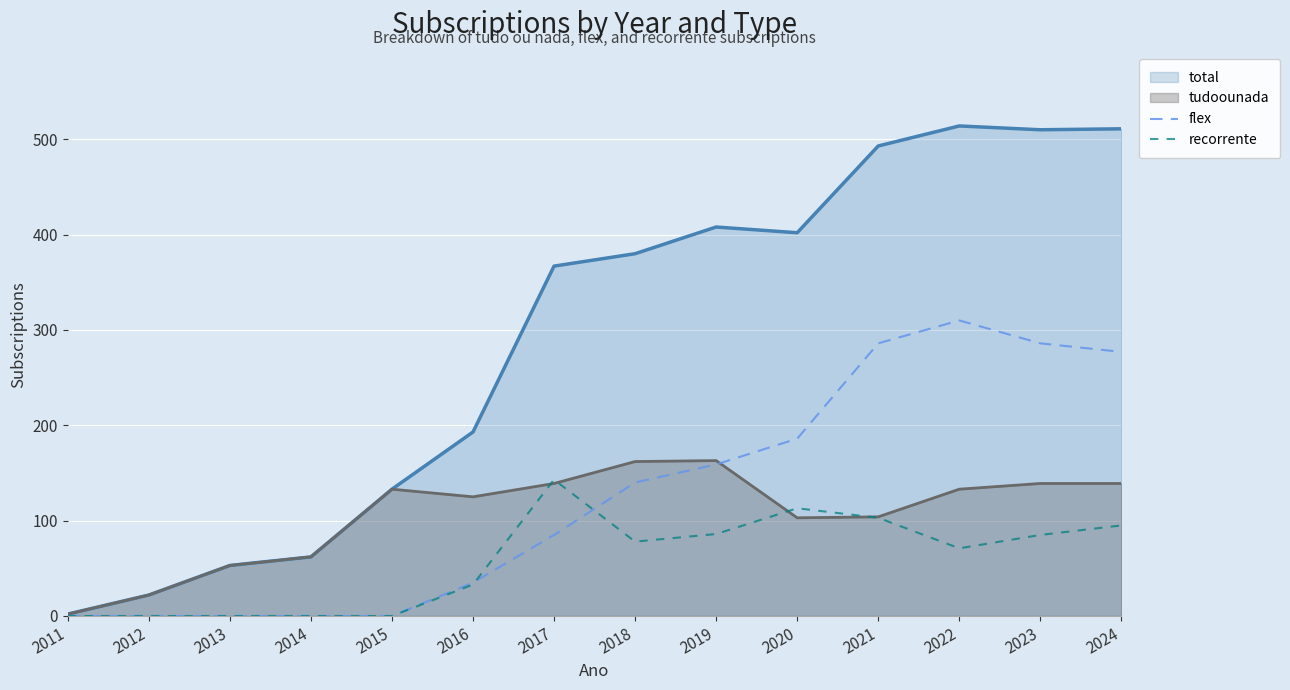

The flex series shows 0 at 2015. True or false?

True